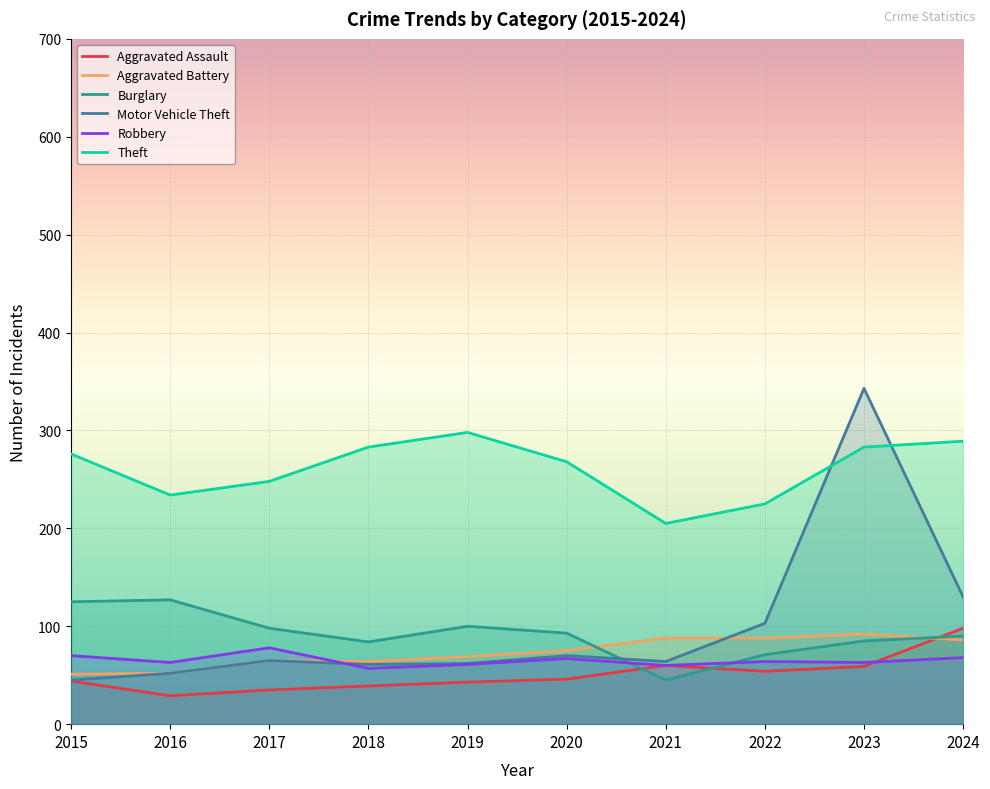

Reading left to right, what are all the values shown in this chart?

Aggravated Assault: 44	29	35	39	43	46	60	54	59	98
Aggravated Battery: 51	52	65	64	69	75	88	88	92	86
Burglary: 125	127	98	84	100	93	45	71	85	90
Motor Vehicle Theft: 45	52	65	61	62	70	64	103	343	130
Robbery: 70	63	78	57	61	67	60	64	63	68
Theft: 276	234	248	283	298	268	205	225	283	289